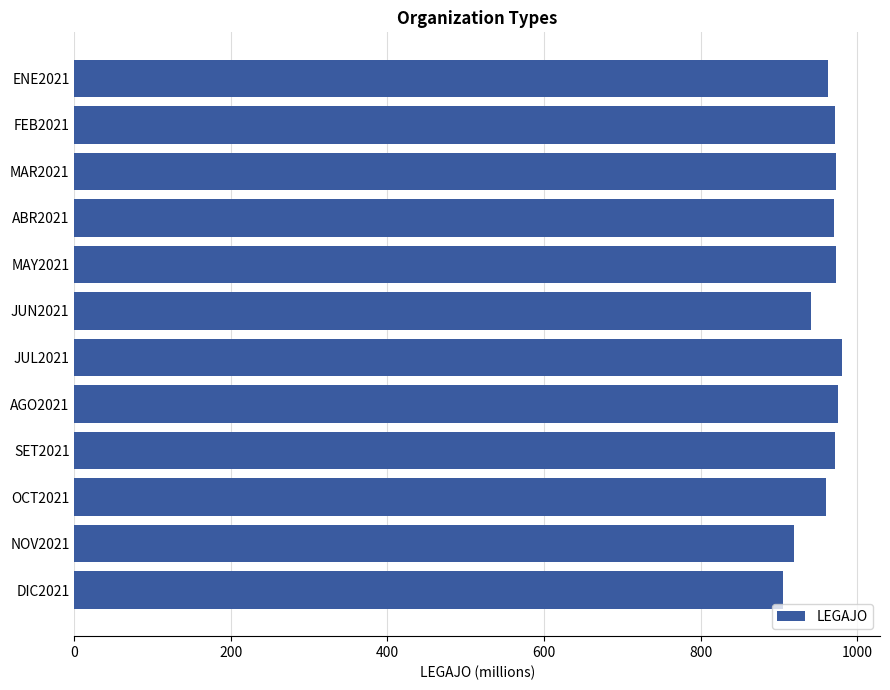

How many values are below 971?

6